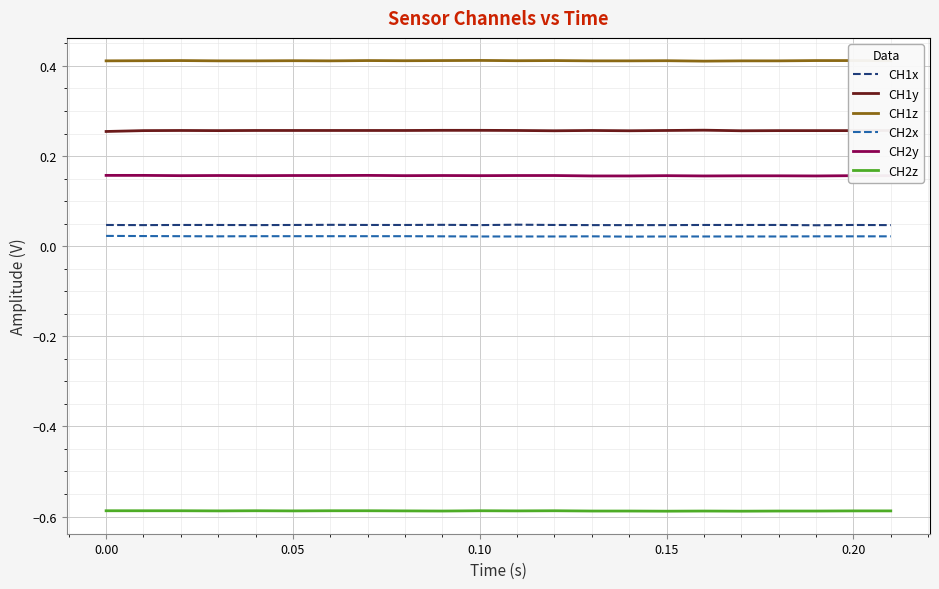

Which series has the largest total across all categories?

CH1z